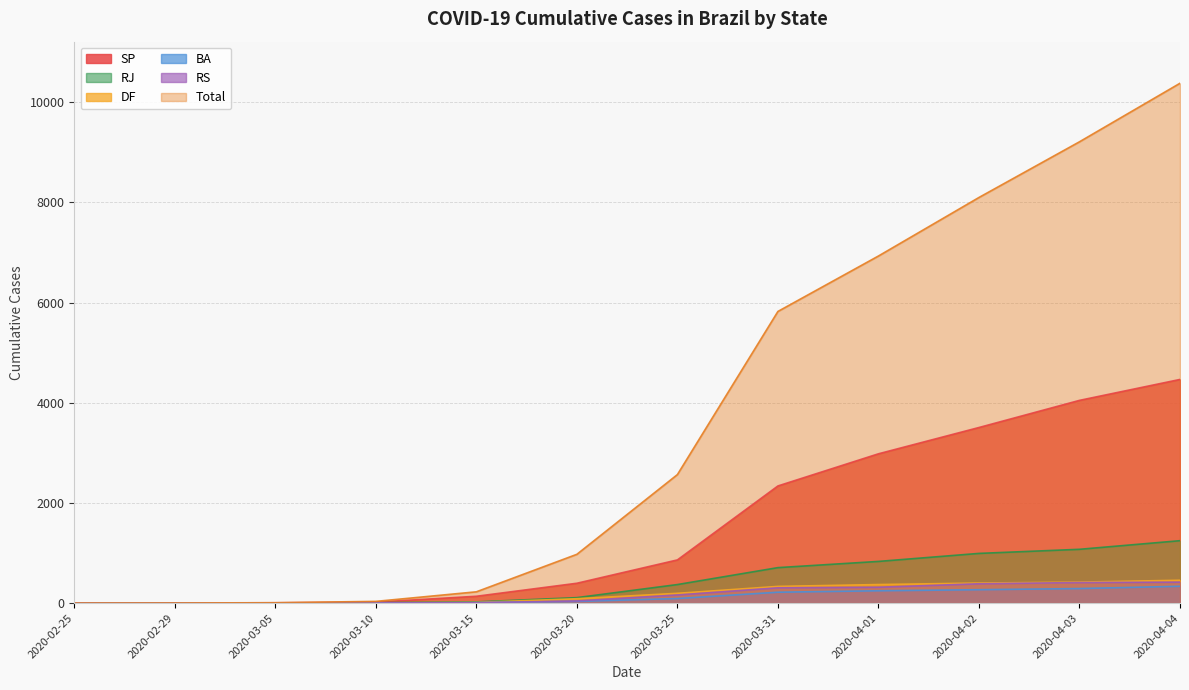

Which category has the lowest value in the SP series?

2020-02-25